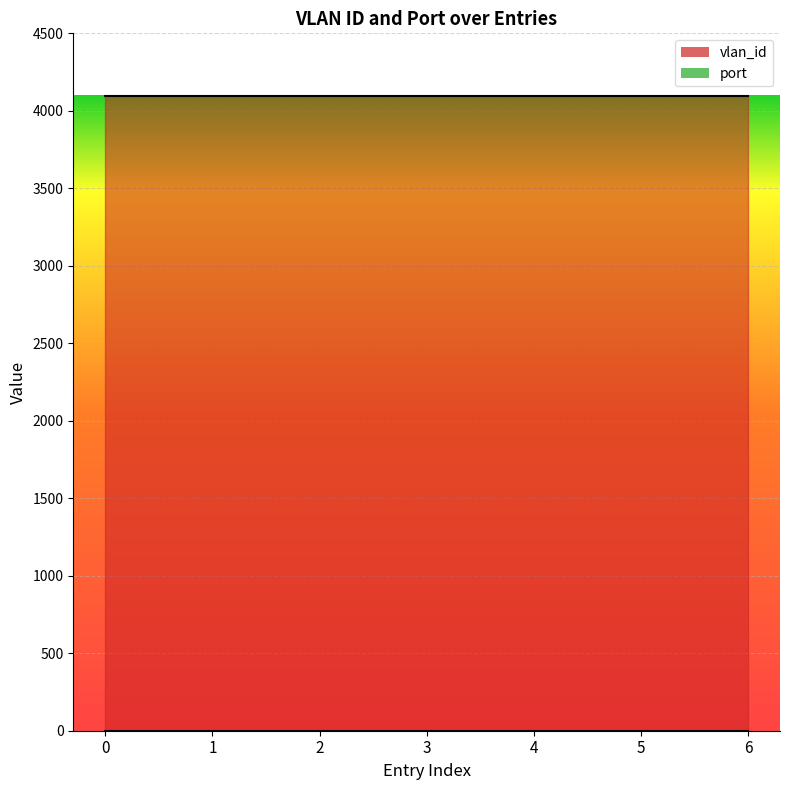

True or false: port and vlan_id intersect in this chart.

False